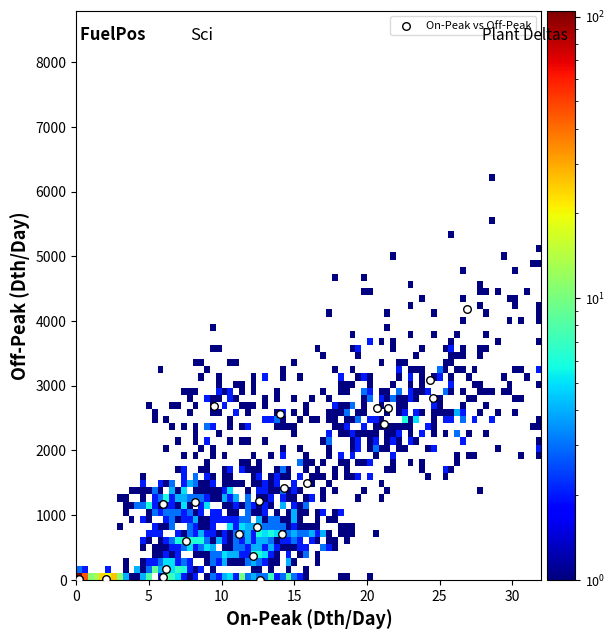

What Y value in the scatter plot is closest to 2092?

2411.1